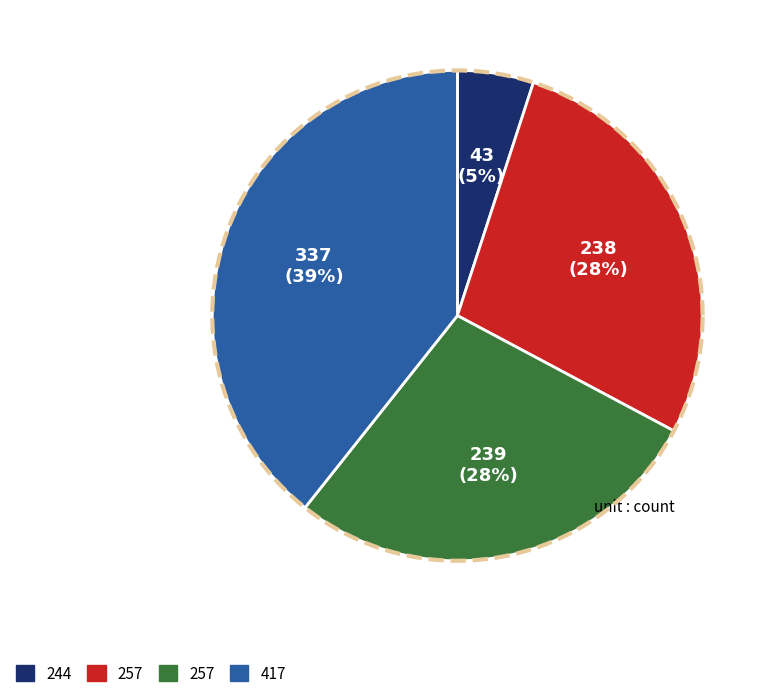

Does 257 represent more than half of the total?

No